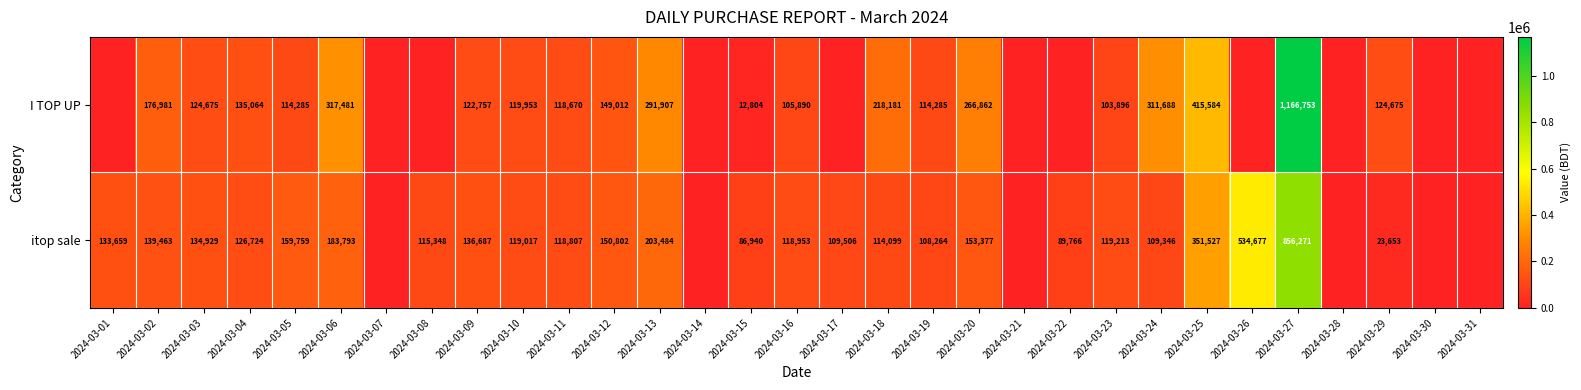

What is the difference between the itop sale values at 2024-03-06 and 2024-03-20?

30416